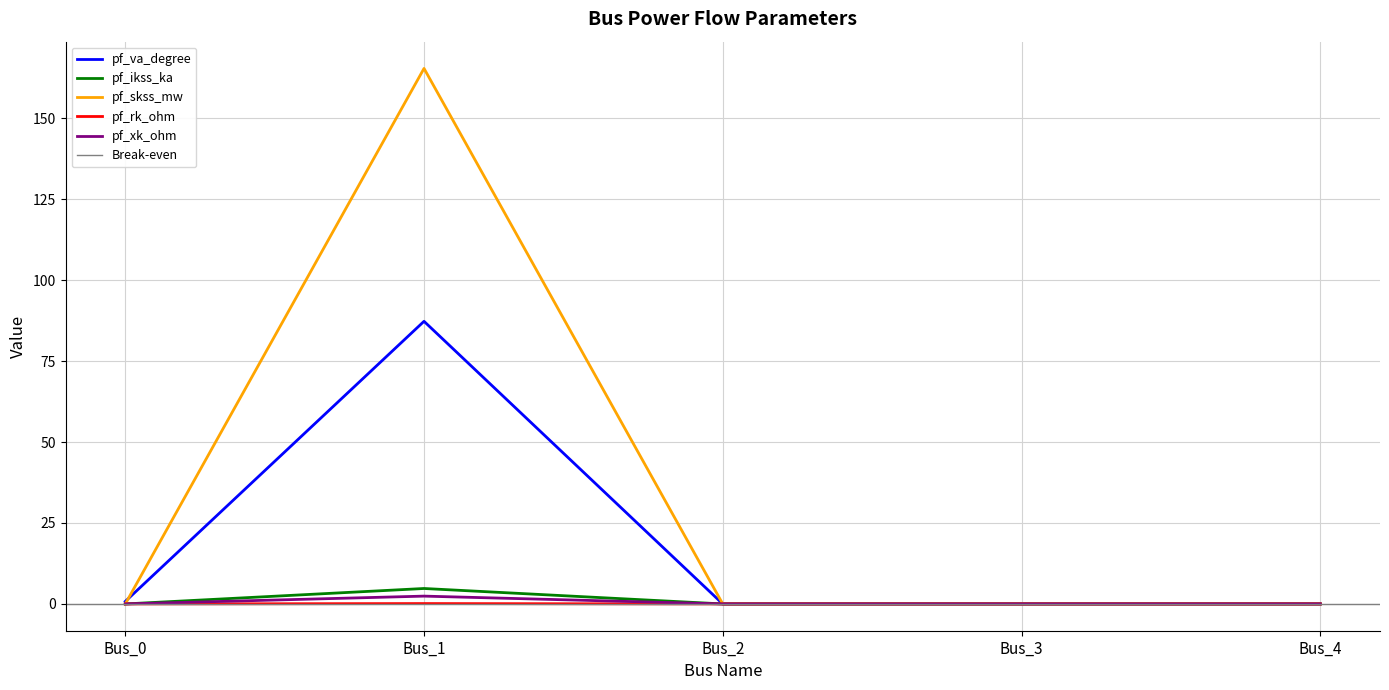

What is the difference between the highest and lowest values at Bus_0?

0.8